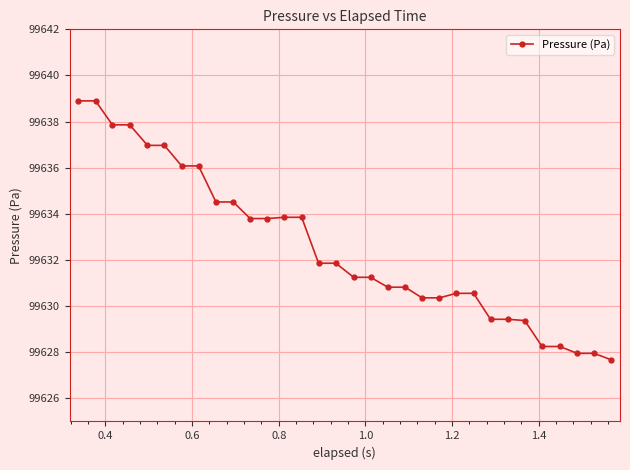

What is the sum of all values?

3188241.9